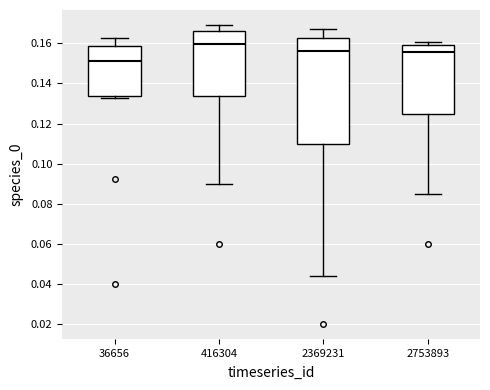

Which box is the tallest, from its lower edge to its upper edge?

2369231